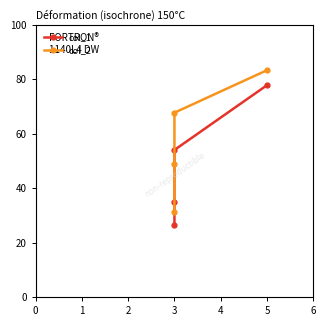

Where is col_2 nearest to the value 57?

3